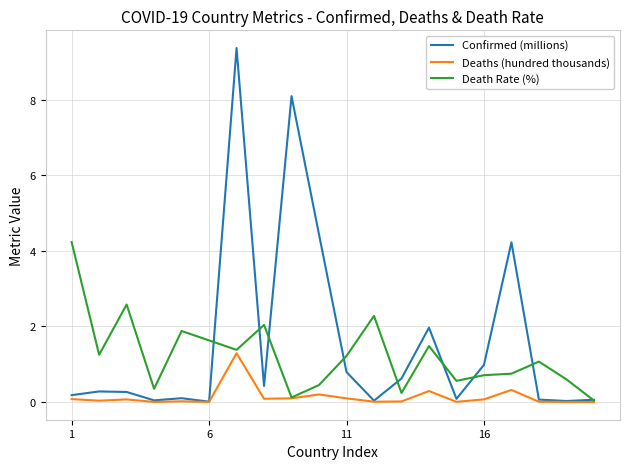

Rank the series by their average value, from lowest to highest.

Deaths (hundred thousands), Death Rate (%), Confirmed (millions)